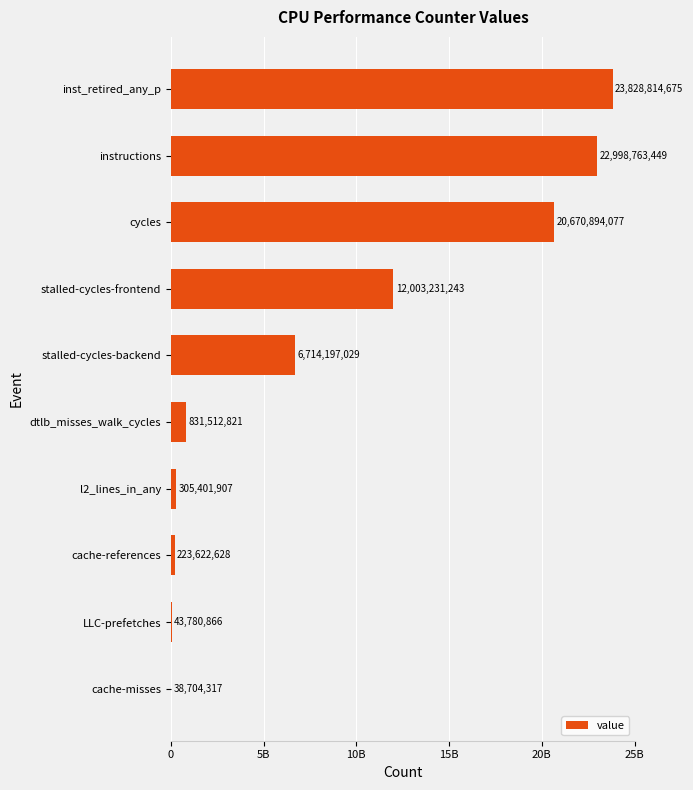

Are the bars horizontal?

Yes